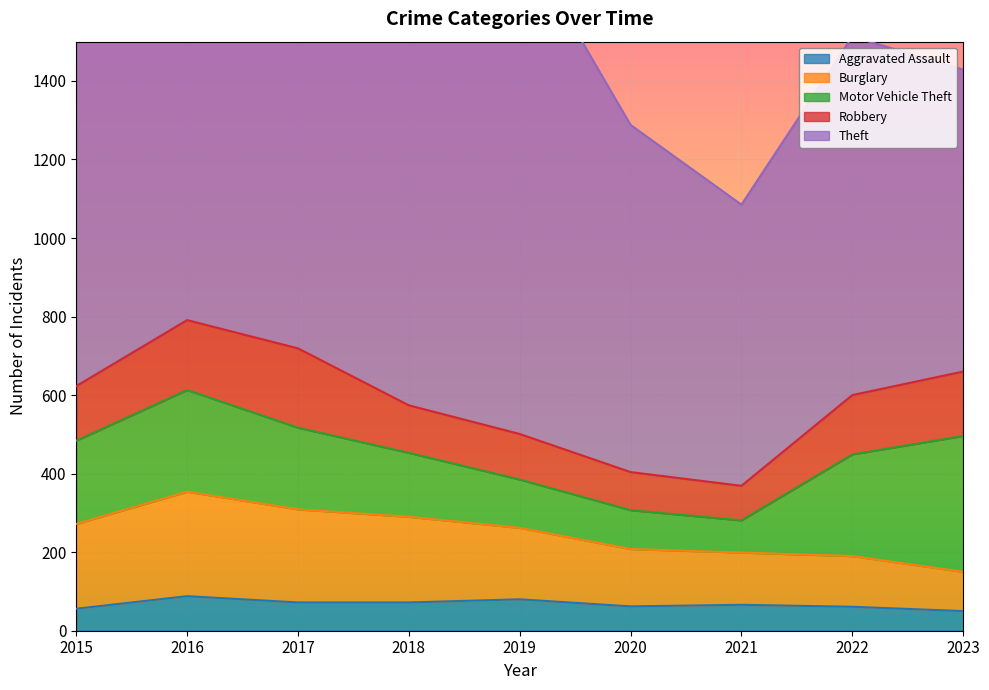

How many lines are shown in the chart?

5